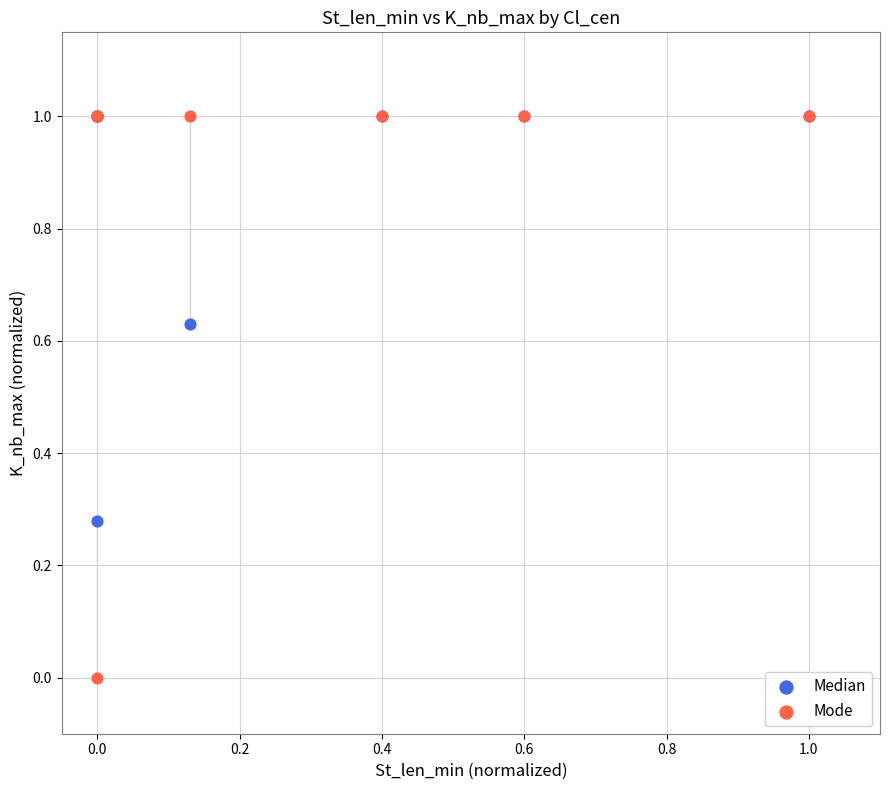

What are all the series names shown in the legend?

Median, Mode